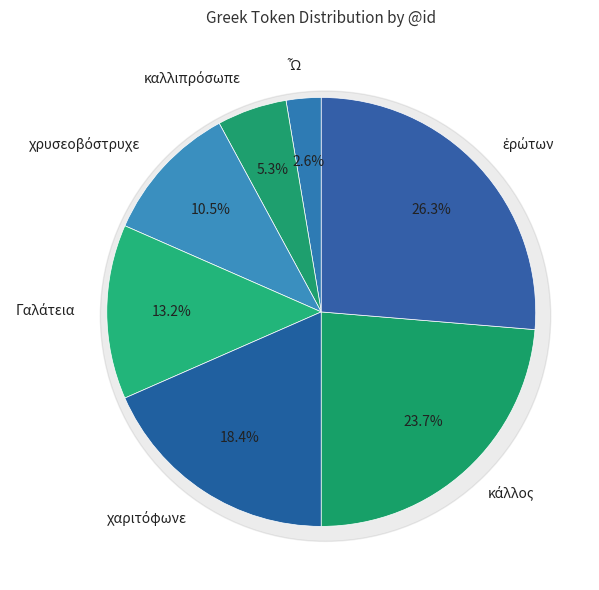

Which category has the smallest portion of the pie?

Ὦ